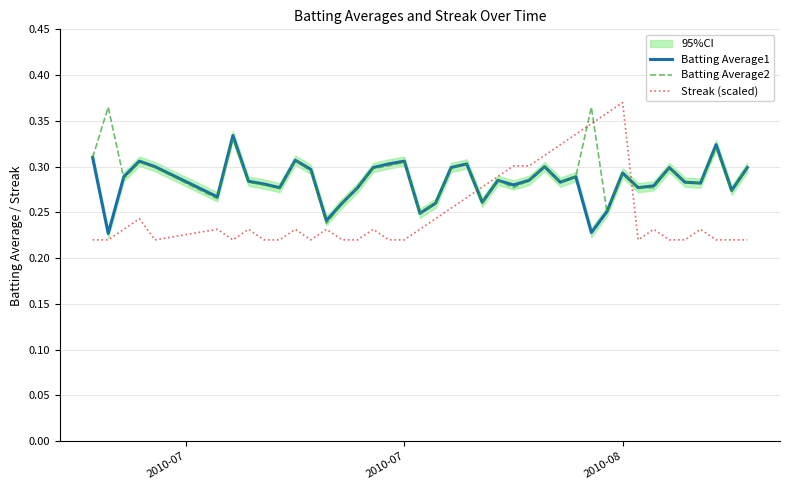

What are all the series names shown in the legend?

Batting Average1, Batting Average2, Streak (scaled)